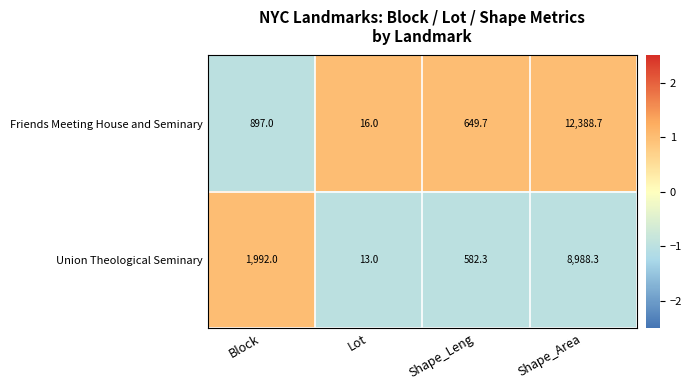

The value of Friends Meeting House and Seminary at Shape_Leng is 649.7. True or false?

True